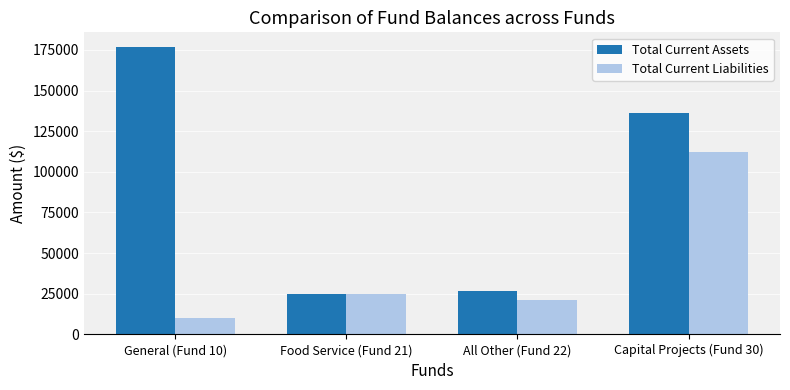

The Total Current Liabilities series shows 36934.8 at All Other (Fund 22). True or false?

False